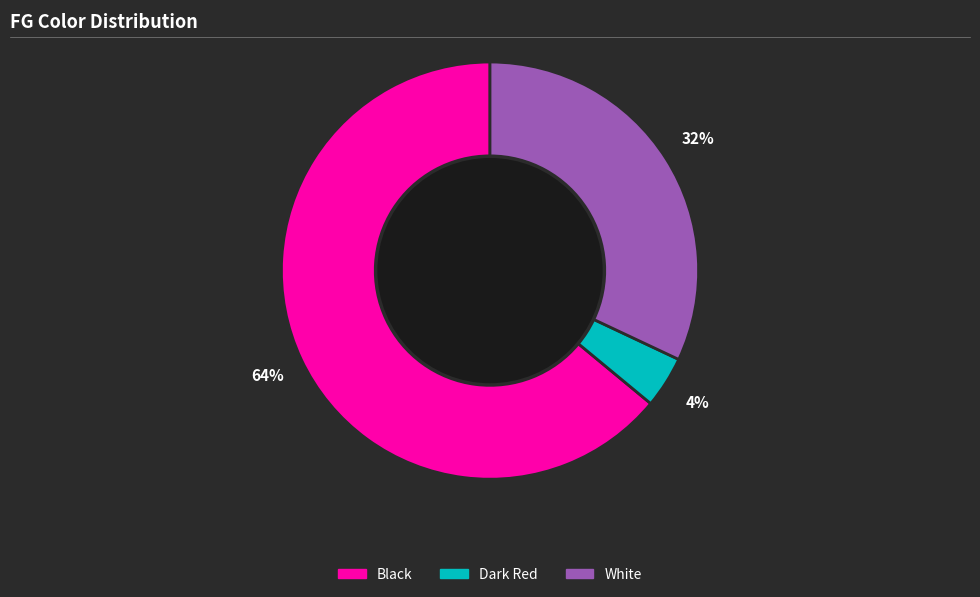

How many segments does this pie chart have?

3